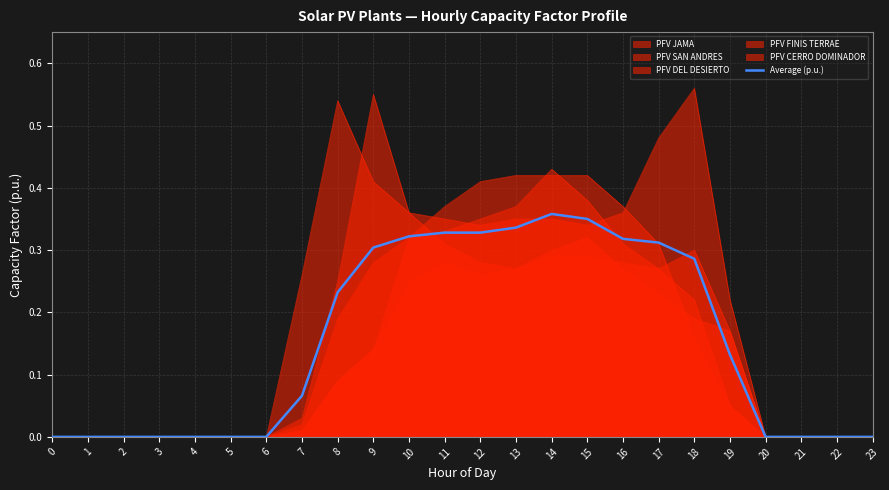

Does the chart have visible grid lines?

Yes